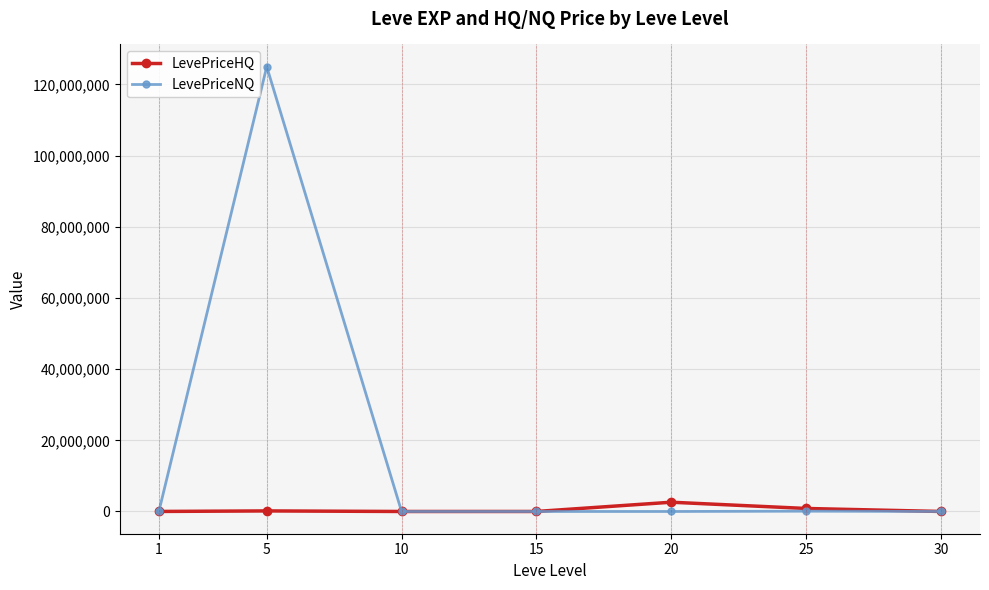

What is the total value across all series at 15?

3106.0